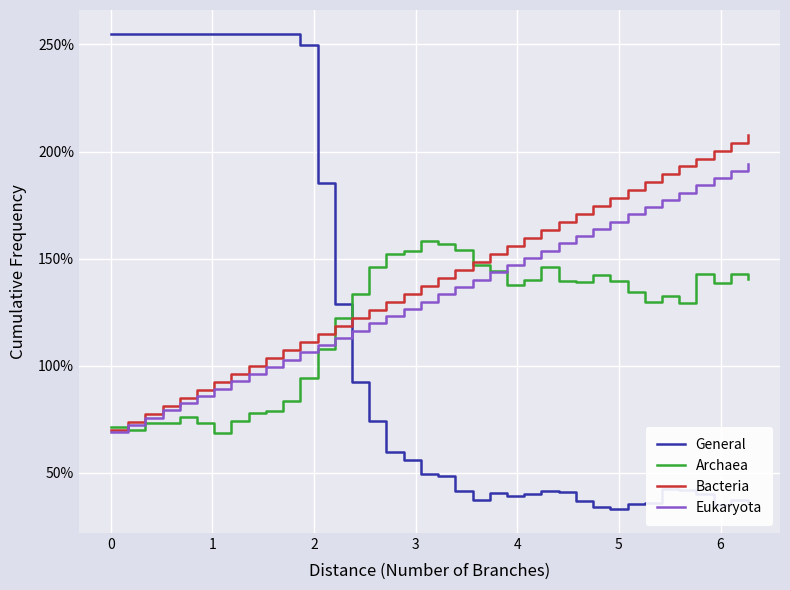

What is the minimum value shown in the chart?

33.1